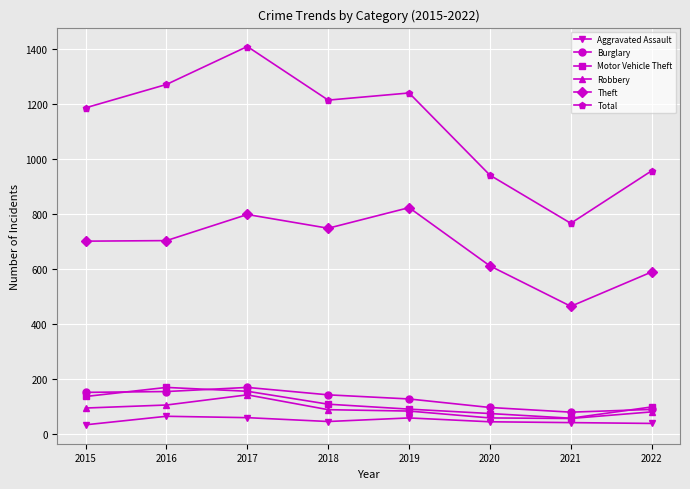

At which category is the sum across all series the highest?

2017